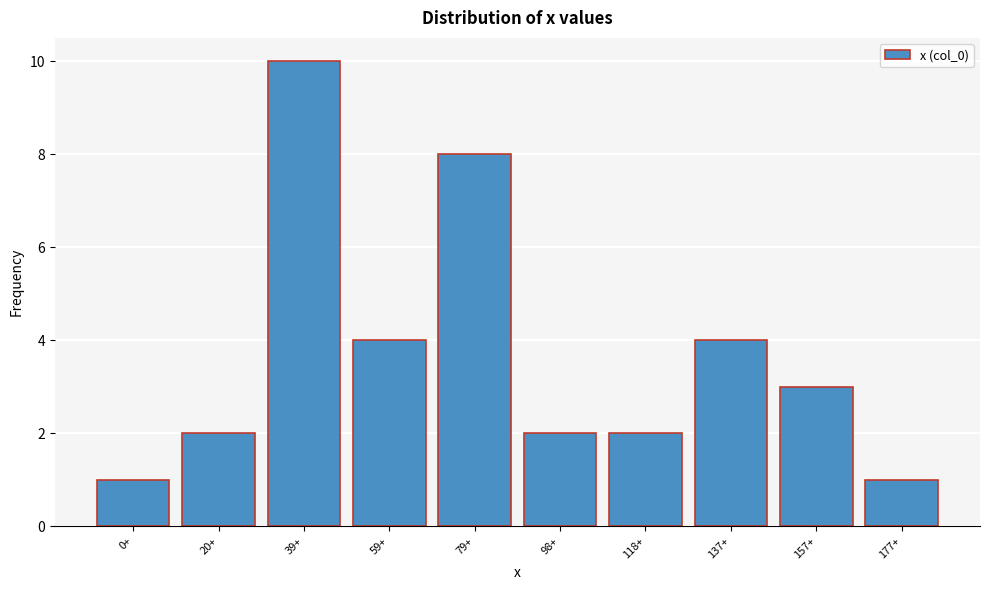

Reading left to right, what are all the values shown in this chart?

1	2	10	4	8	2	2	4	3	1